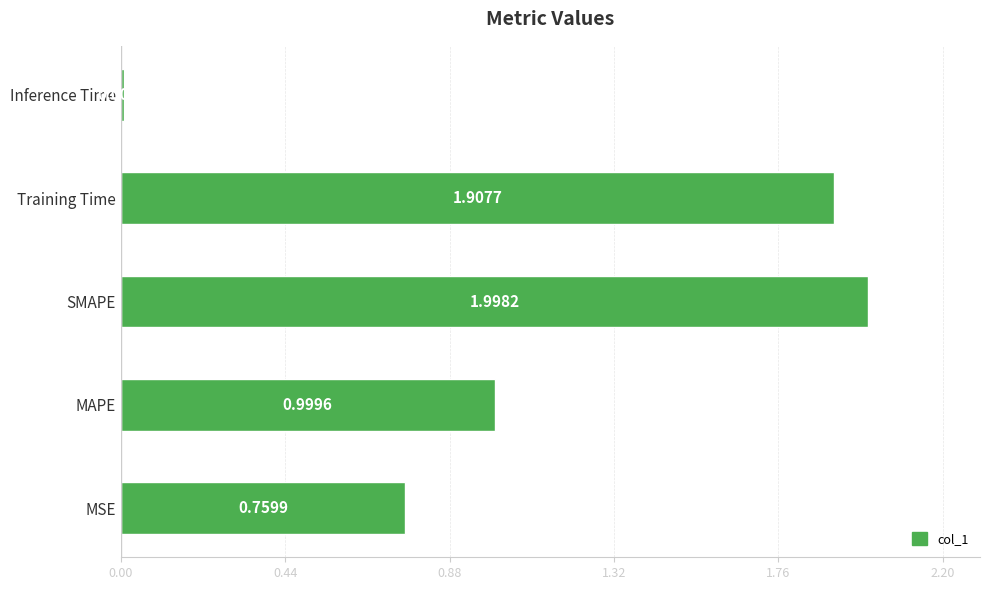

List the labels in order of value, smallest first.

Inference Time, MSE, MAPE, Training Time, SMAPE